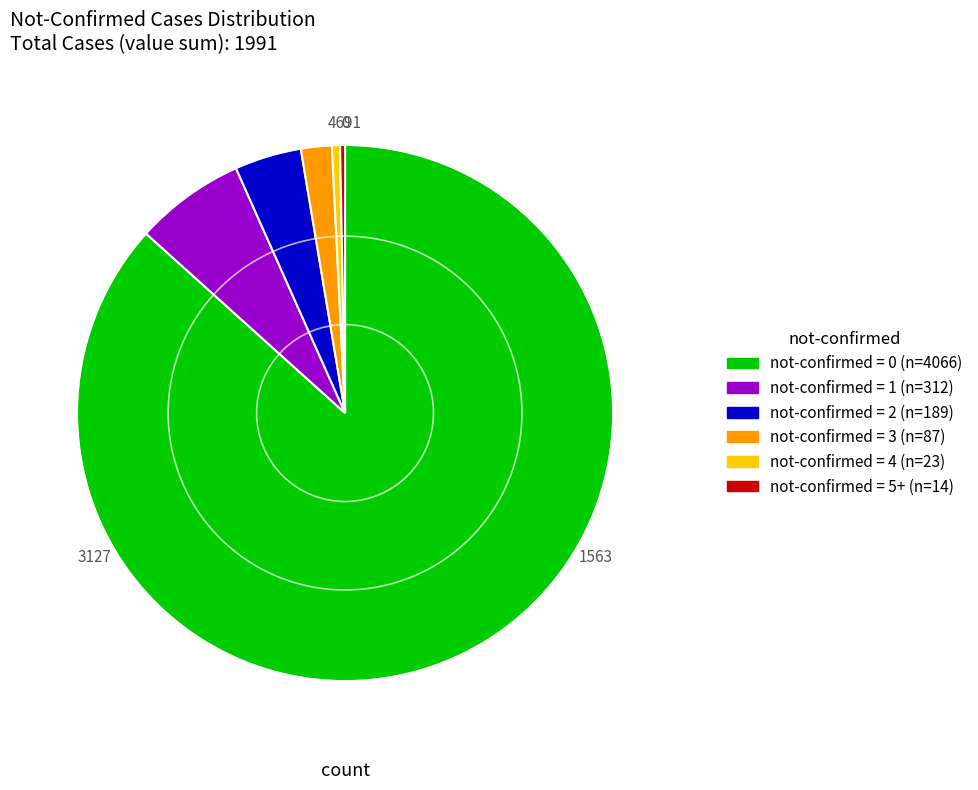

Is there a majority slice in this chart?

Yes